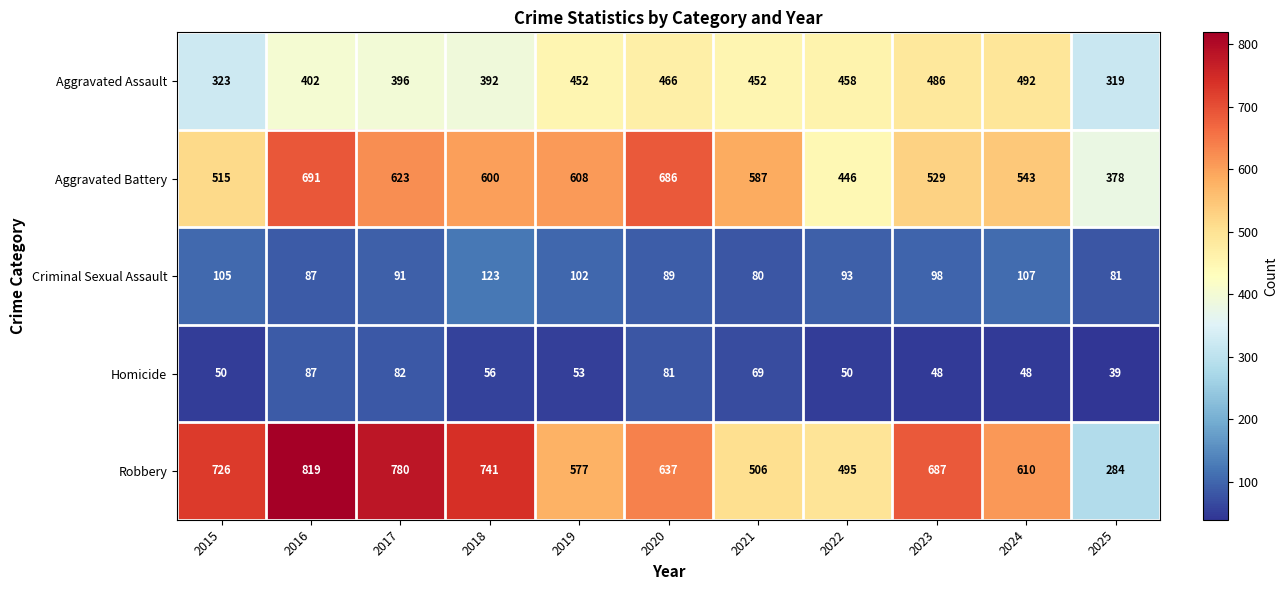

Read the Aggravated Assault value at 2023.

486